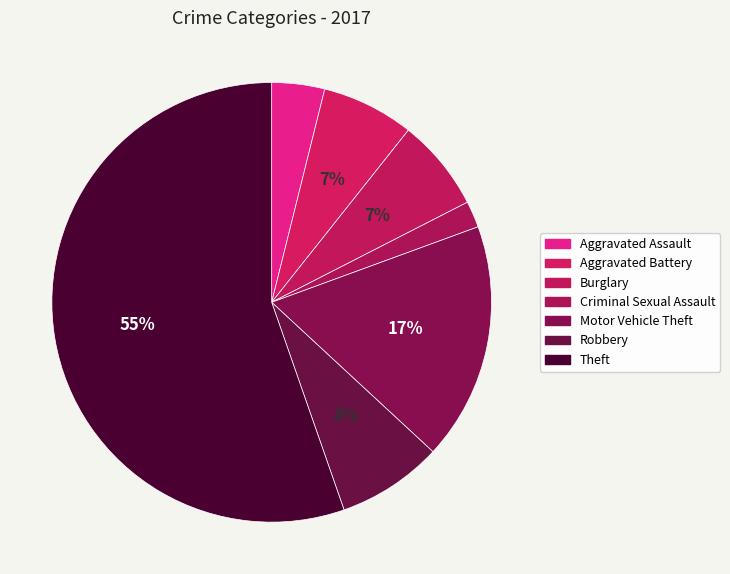

To the nearest percent, what percentage of the pie is Aggravated Battery?

7%